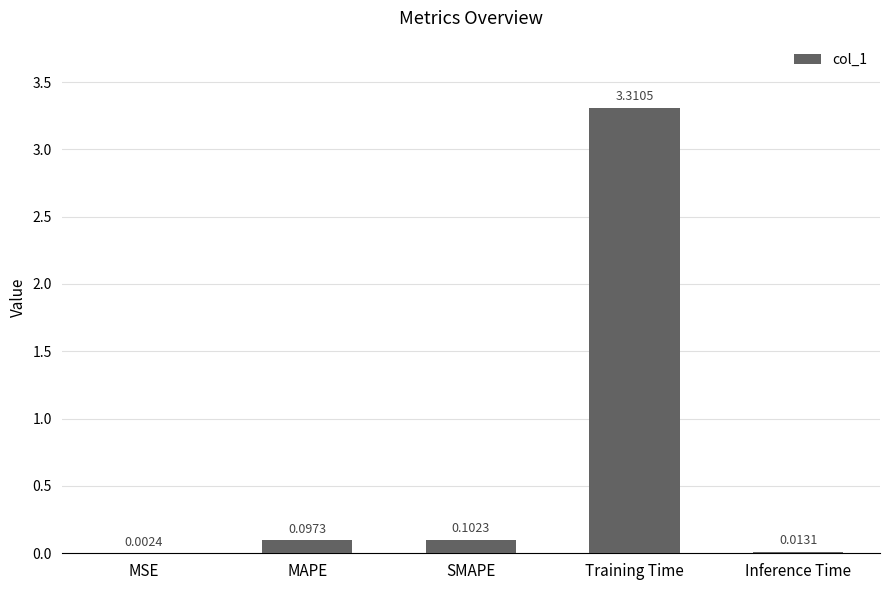

Between MAPE and Inference Time, which is larger?

MAPE